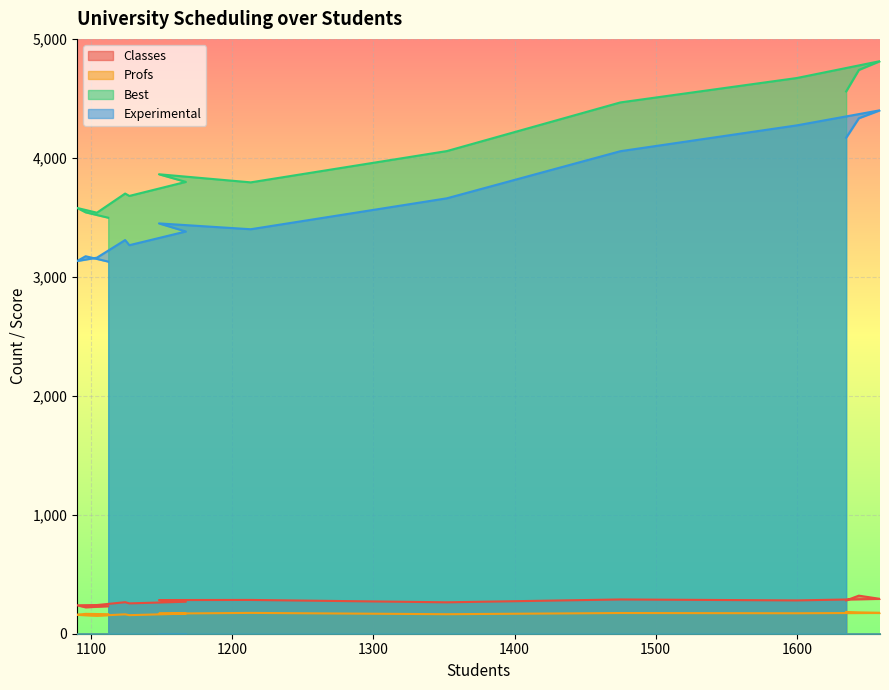

What position from the right is 1148?

8